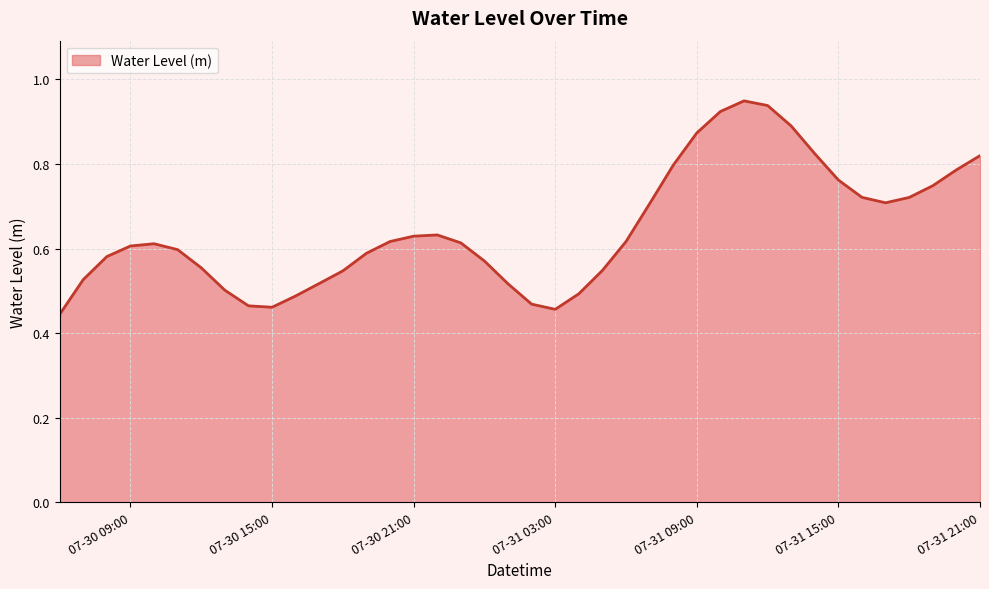

How many categories are shown in the chart?

40